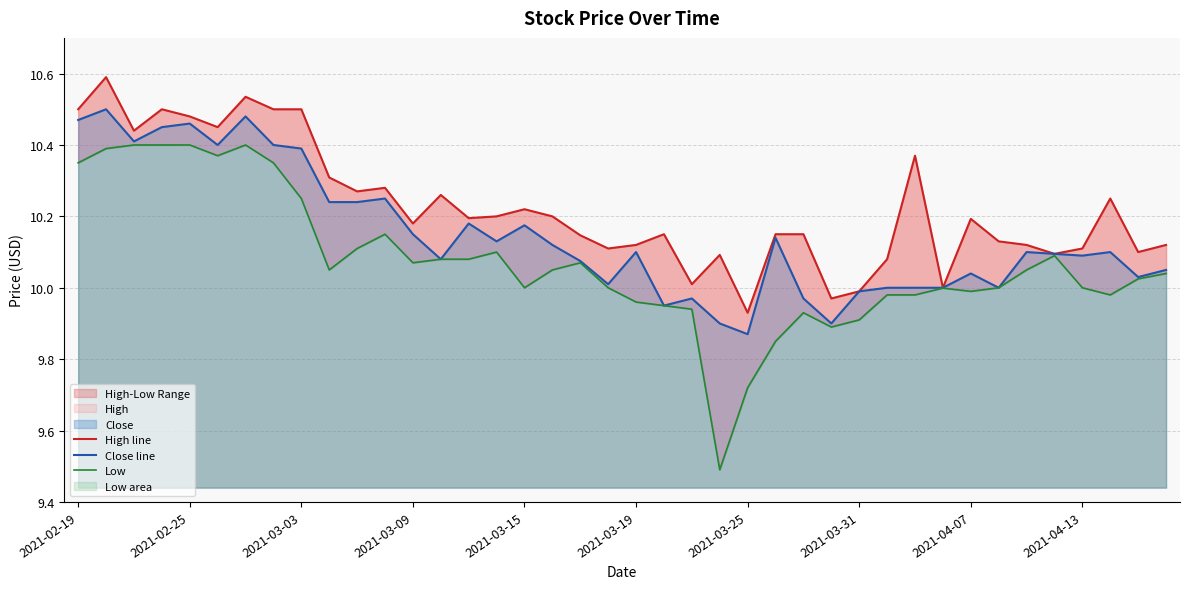

Which series has the largest range (max minus min)?

Low